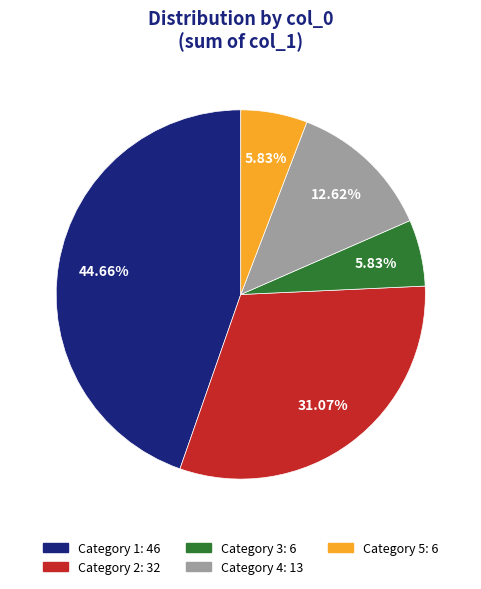

How many segments does this pie chart have?

5